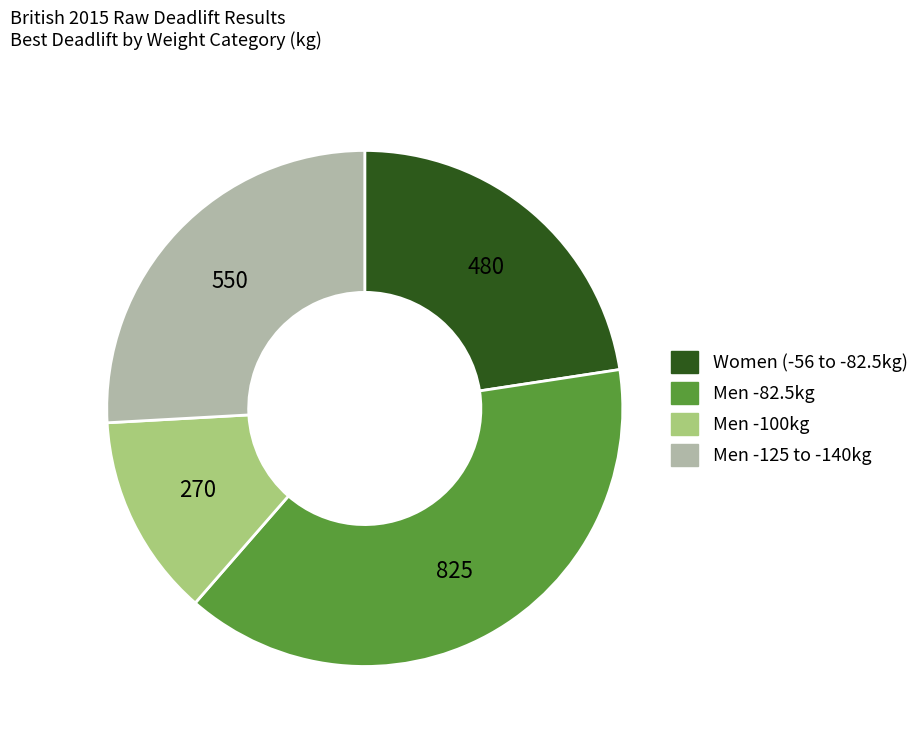

Does any single category account for the majority?

No